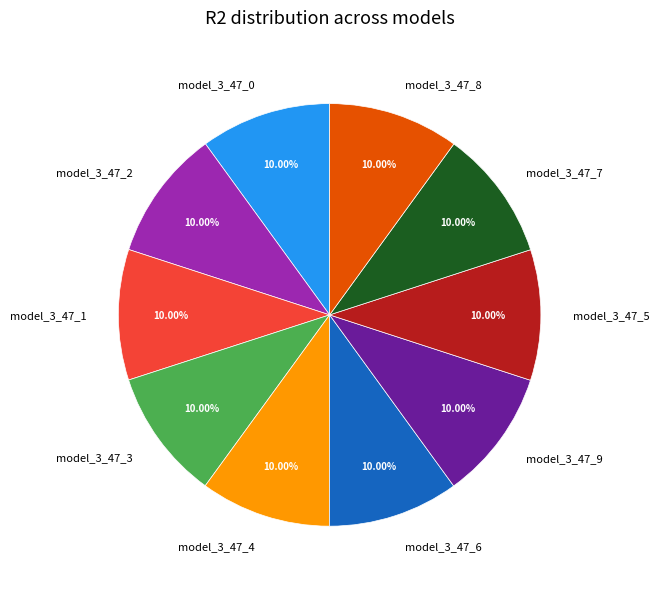

Does model_3_47_0 account for over 50% of the chart?

No